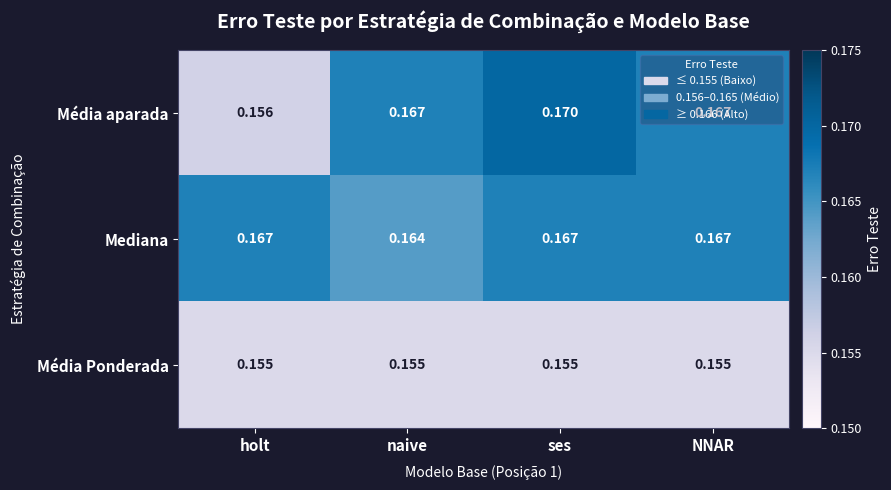

Which series has the largest total across all categories?

Mediana